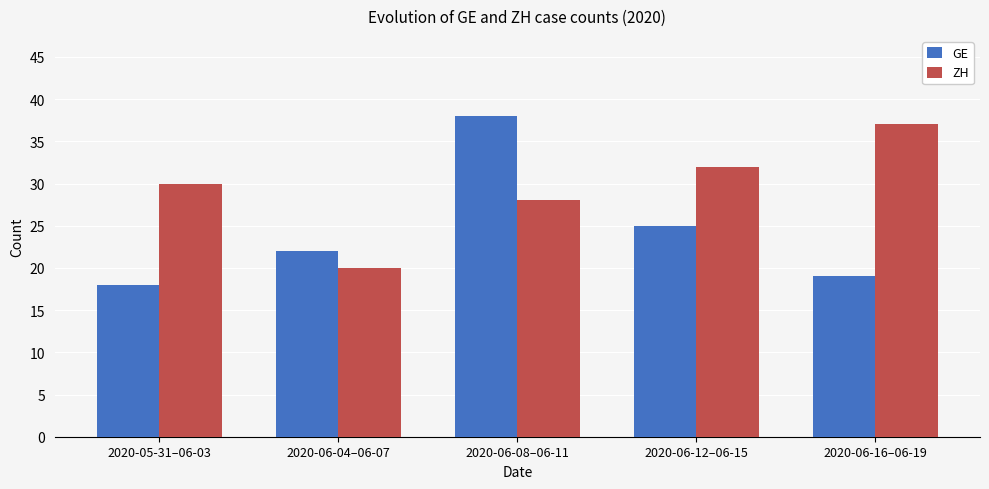

What is the sum of all GE values?

122